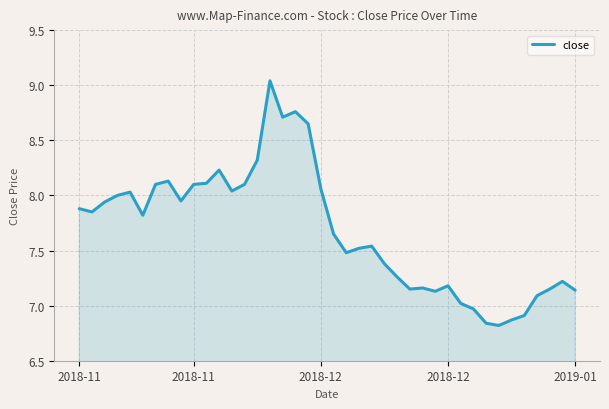

Does the chart display data point markers on the line(s)?

No